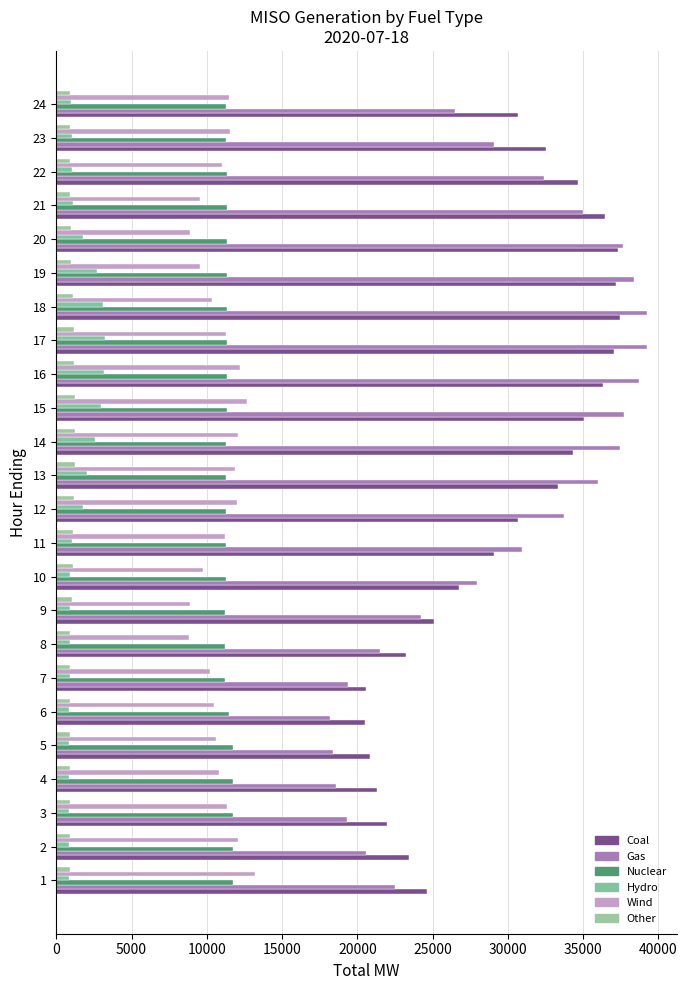

How many data points in Hydro are less than 1037?

12